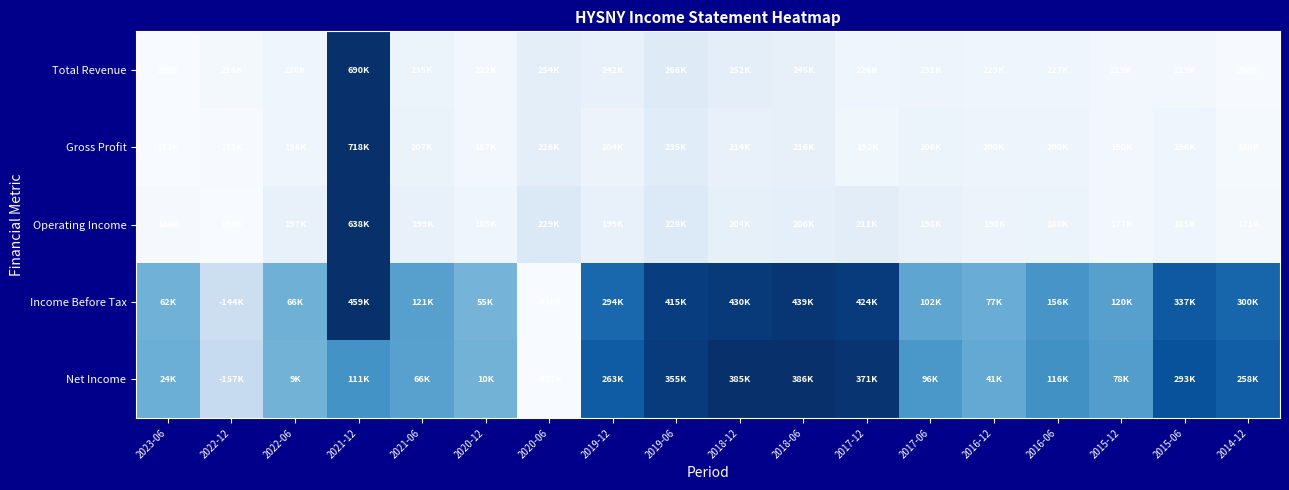

How many distinct data groups are displayed?

5